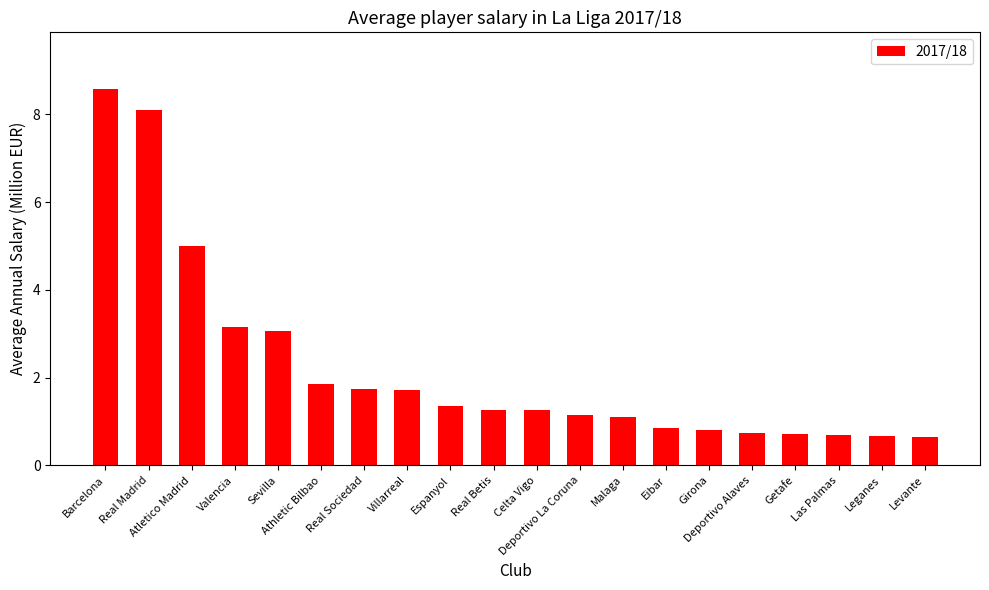

What is the sum of all values?

44.4